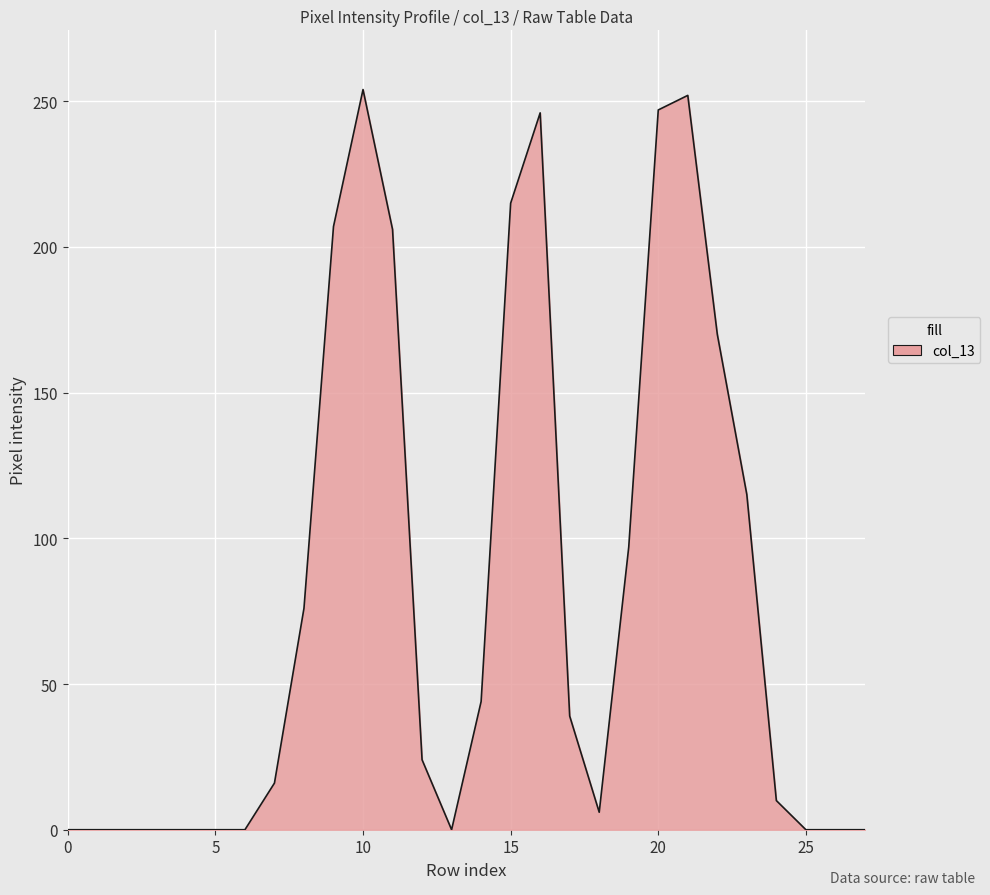

What is the maximum value shown in the chart?

254